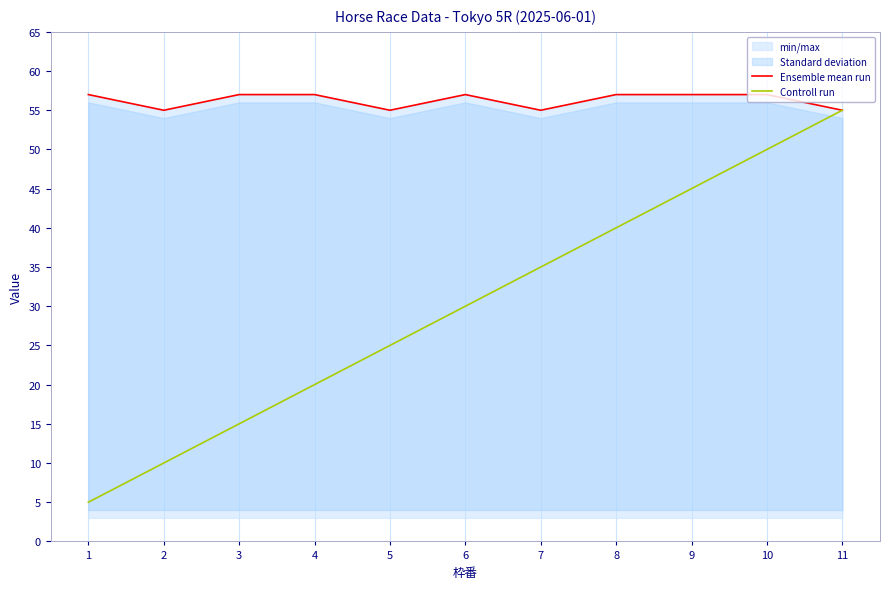

The value of Controll run at 1 is 7. True or false?

False